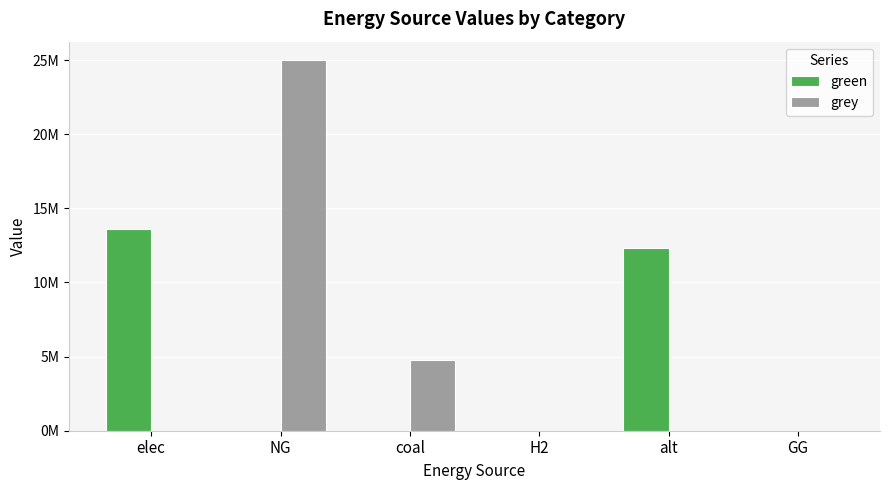

Reading left to right, what are all the values shown in this chart?

green: elec=13576542.0	NG=0.0	coal=0.0	H2=0.0	alt=12345014.5	GG=0.0
grey: elec=0.0	NG=24990686.1	coal=4750908.4	H2=0.0	alt=0.0	GG=0.0